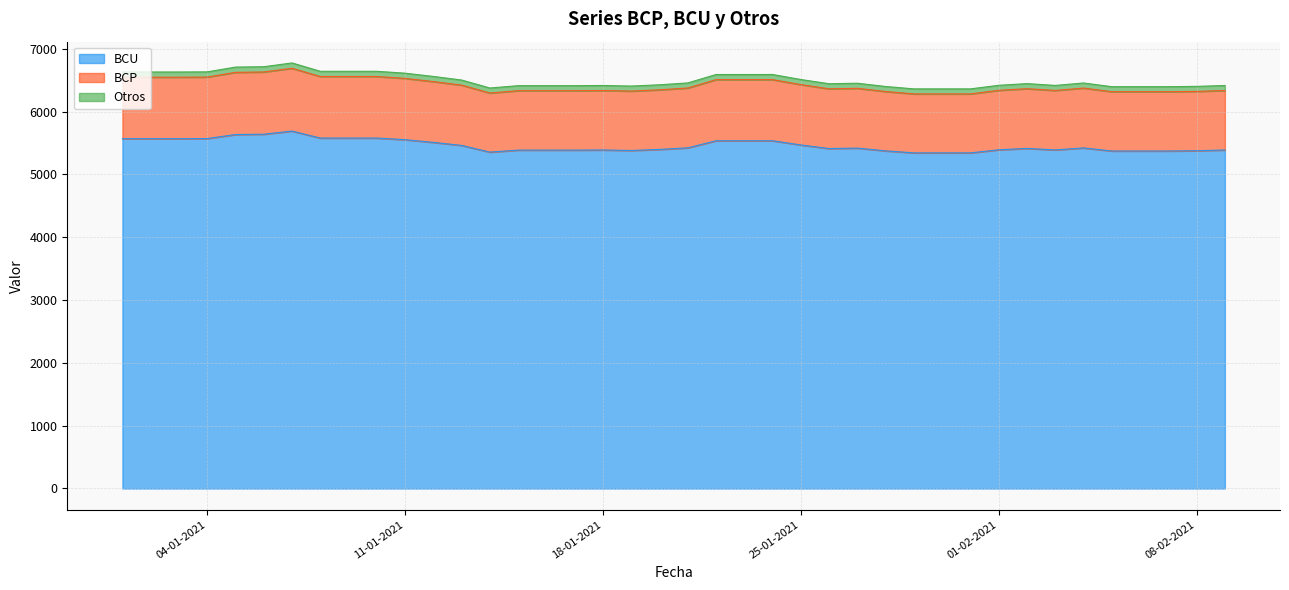

True or false: BCP and BCU cross at least once.

False